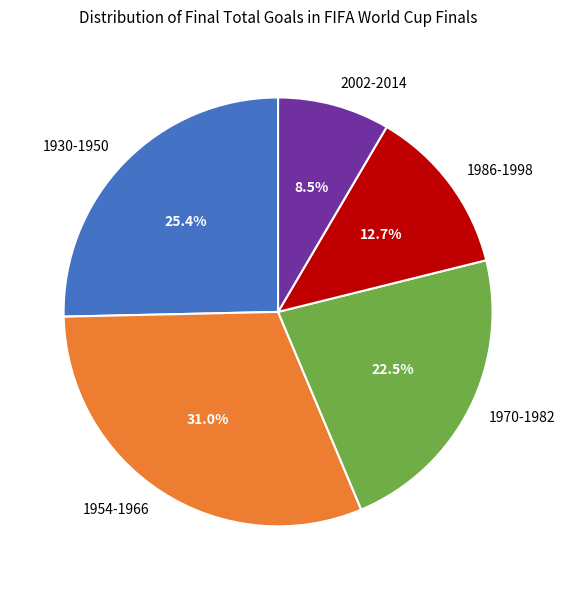

What portion of the pie excludes 1930-1950?

74.6%